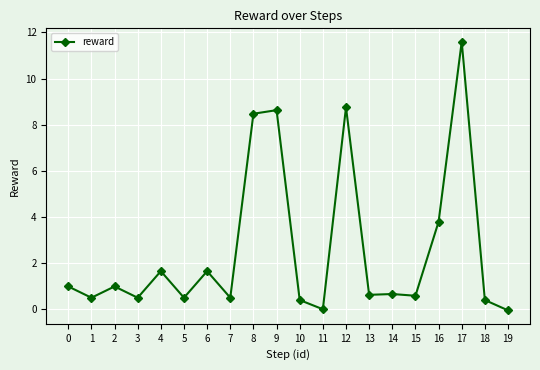

What value does the data have at 14?

0.7